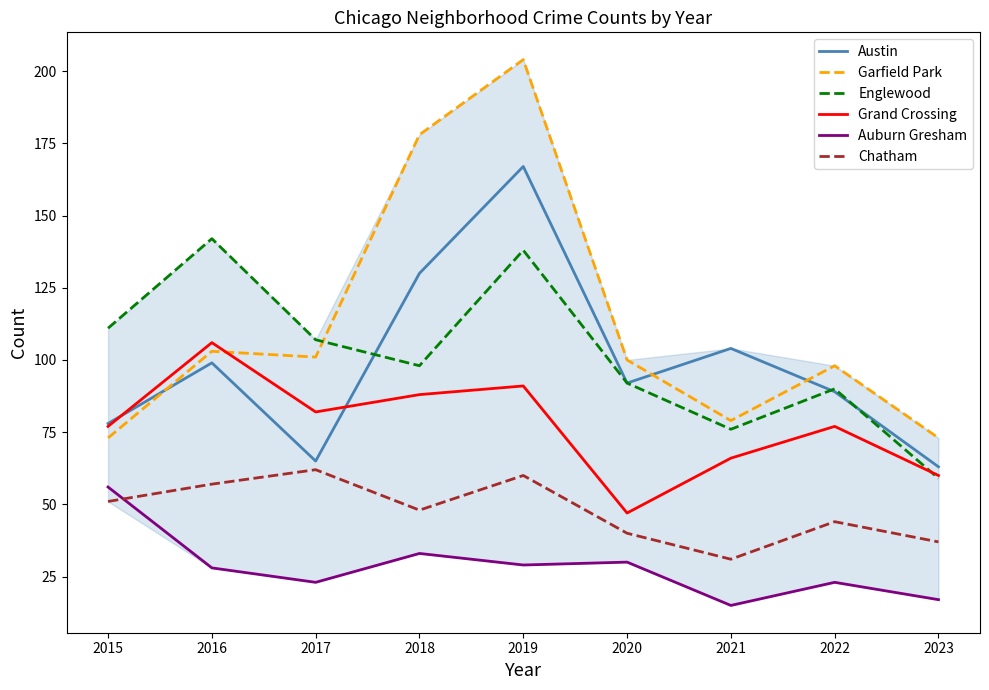

Which category has the lowest value across all series?

2021